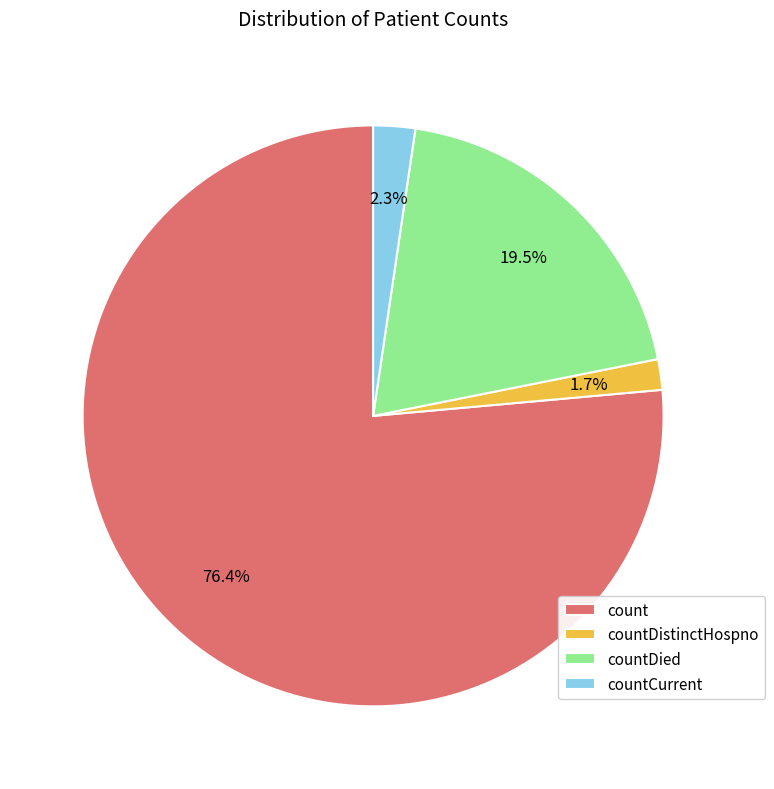

Is the sum of count and countDied greater than half?

Yes